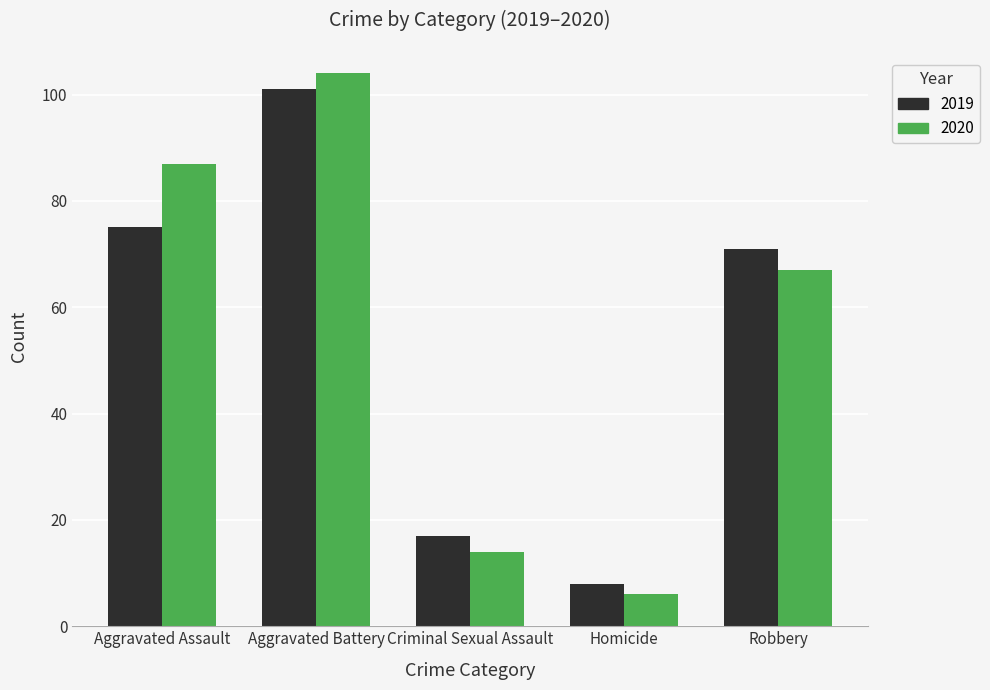

List the labels in order of 2020 value, largest first.

Aggravated Battery, Aggravated Assault, Robbery, Criminal Sexual Assault, Homicide